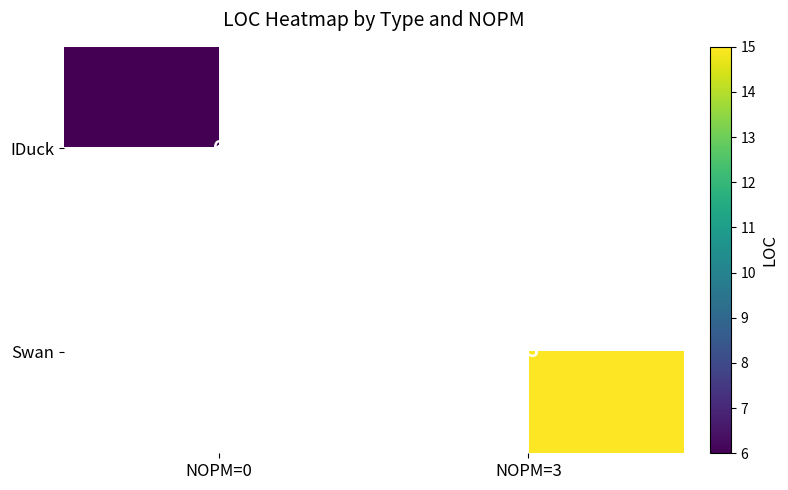

List the series in order of their peak value, lowest first.

IDuck, Swan